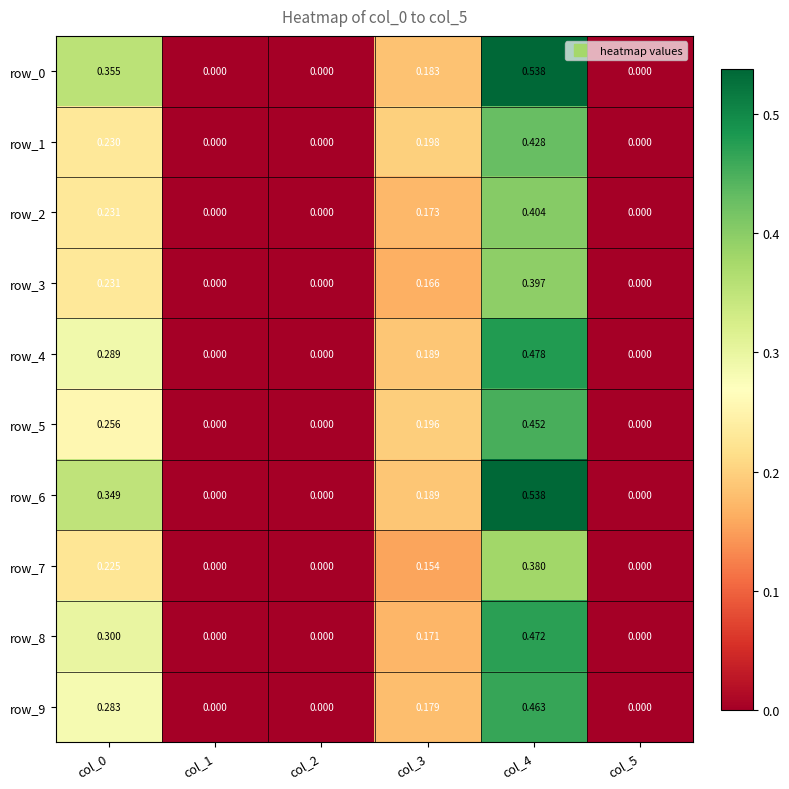

Is the value of row_2 at col_3 greater than the value of row_0 at col_3?

No